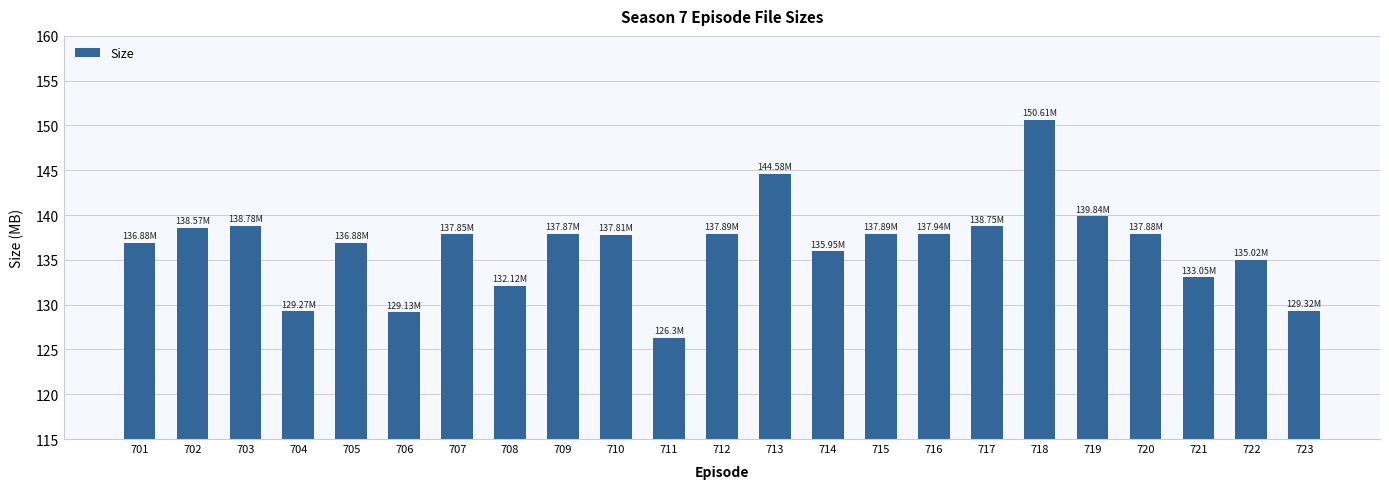

What is the change in value from 710 to 713?

+6.8